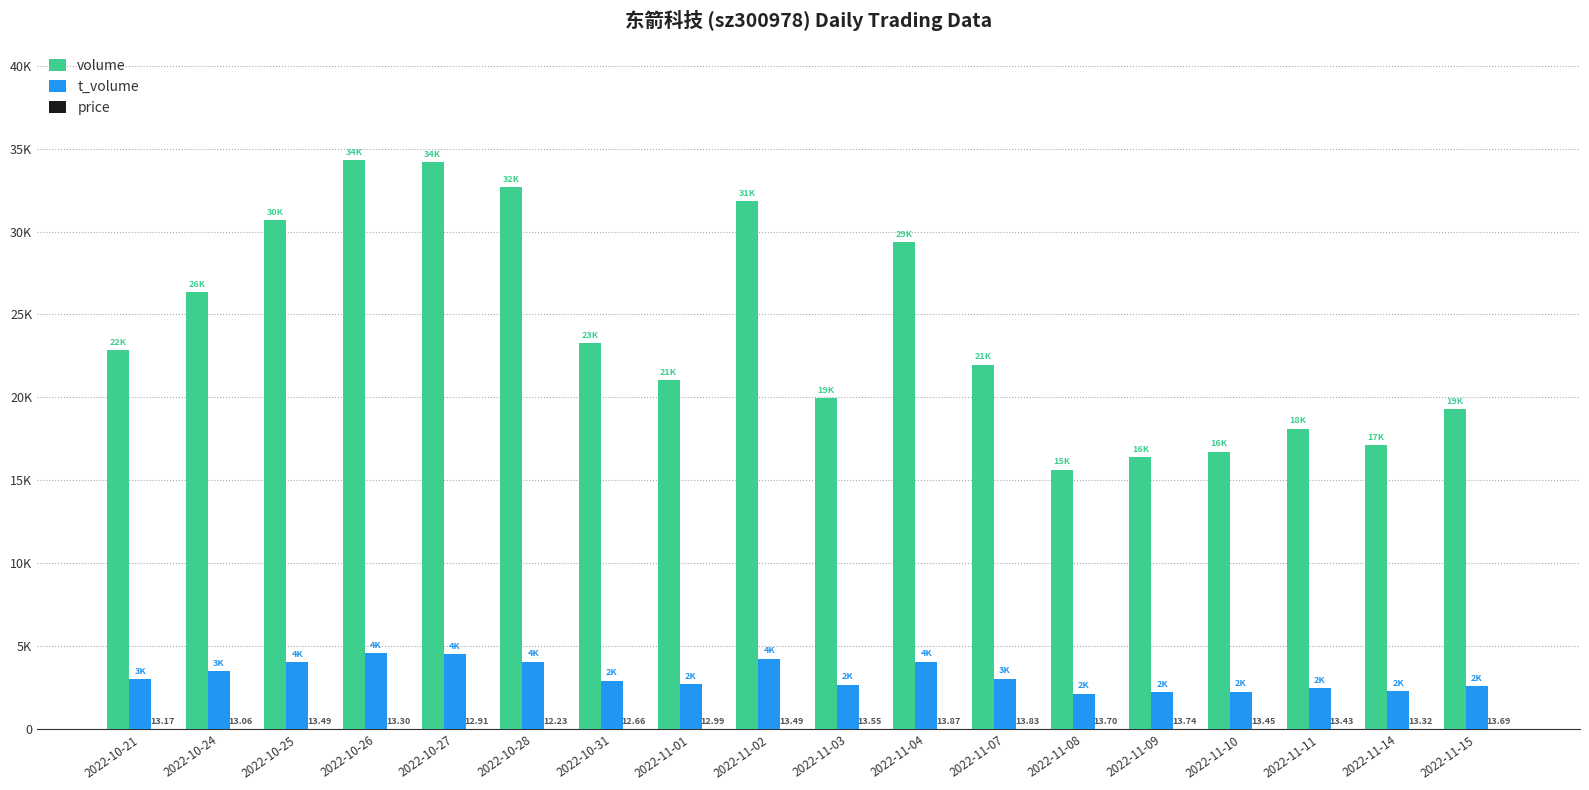

The price series shows 6.3 at 2022-11-11. True or false?

False